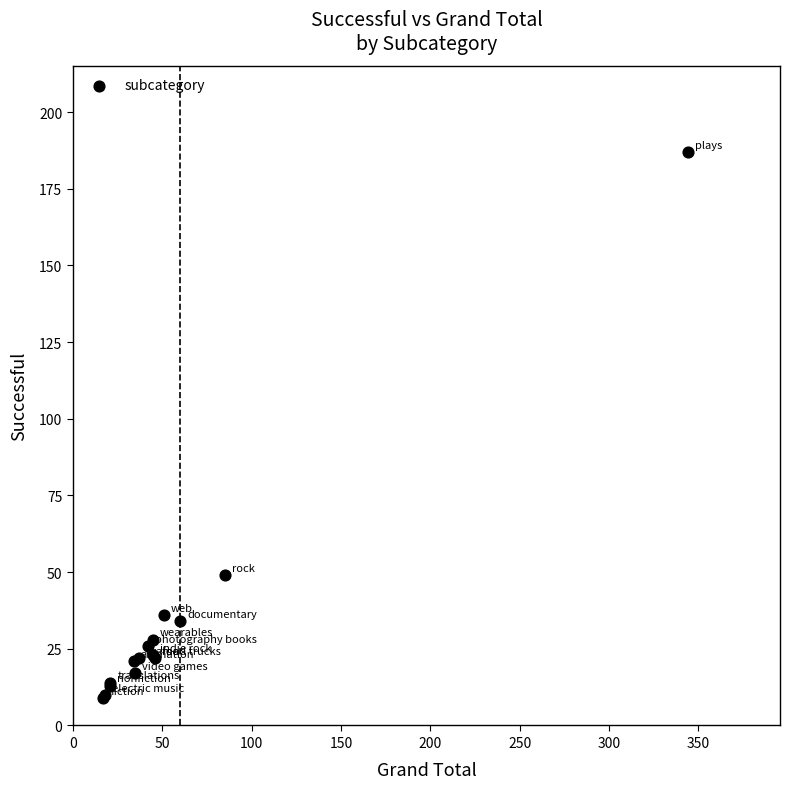

What Y value in the scatter plot is closest to 98?

49